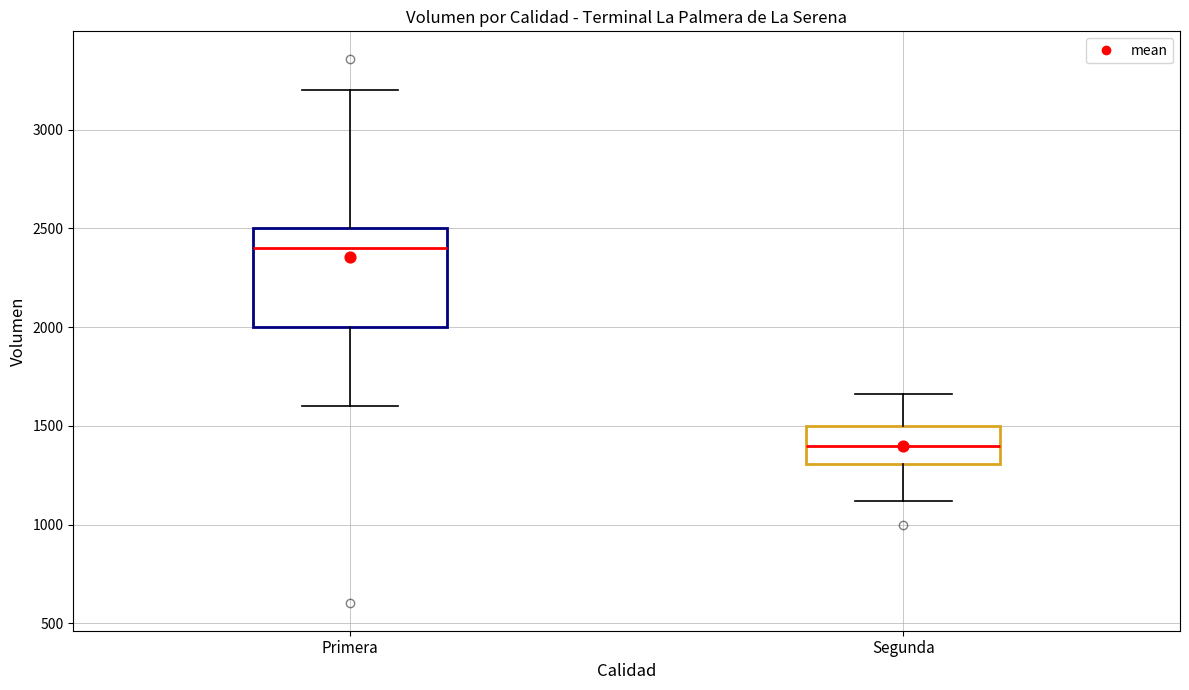

Which box is the tallest, from its lower edge to its upper edge?

Primera